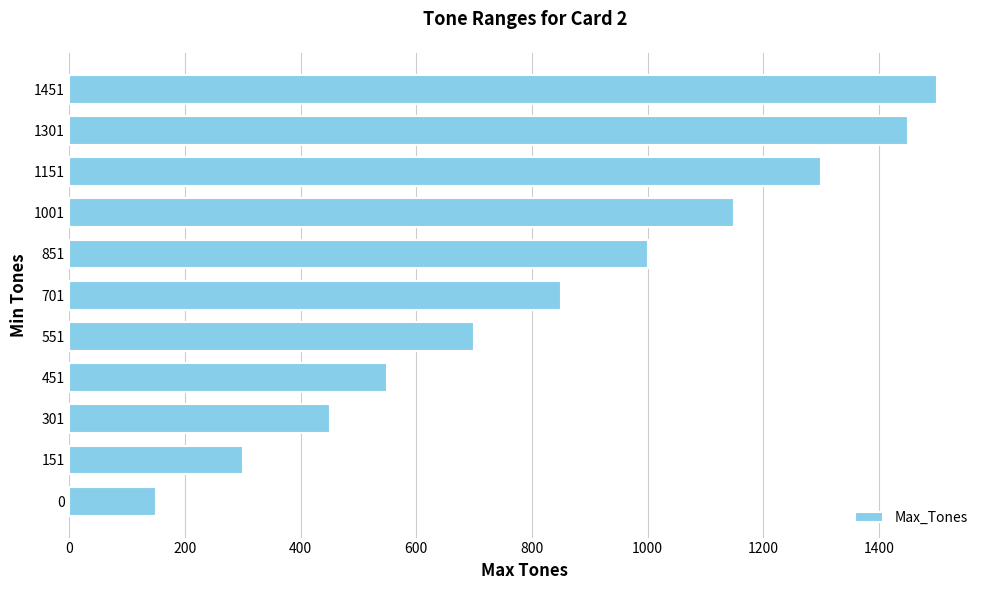

True or false: the data shows 1598 at 851.

False